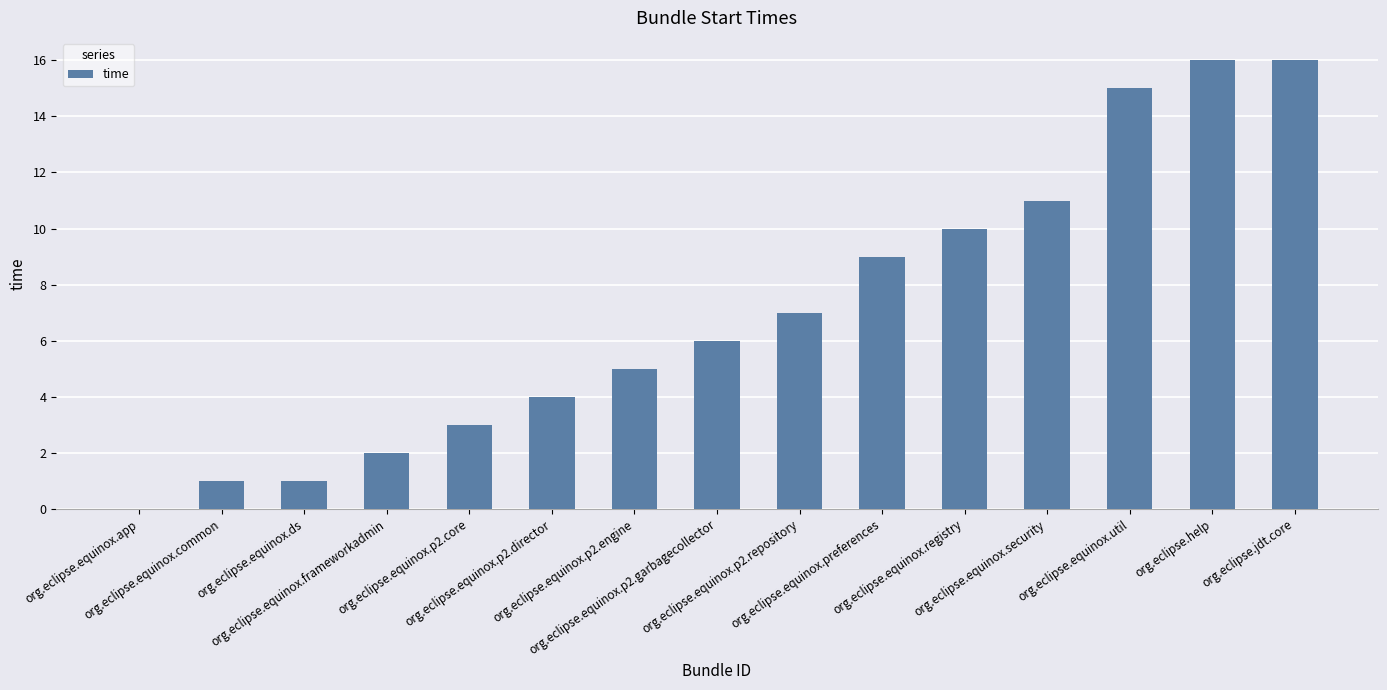

What is the sum of all values?

106